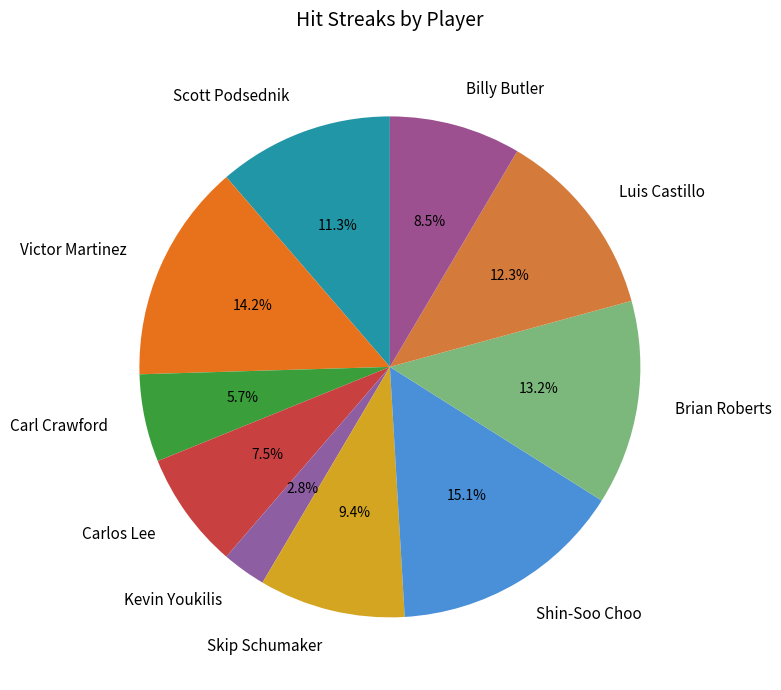

To the nearest percent, what is the difference between the Skip Schumaker and Billy Butler slice percentages?

1%